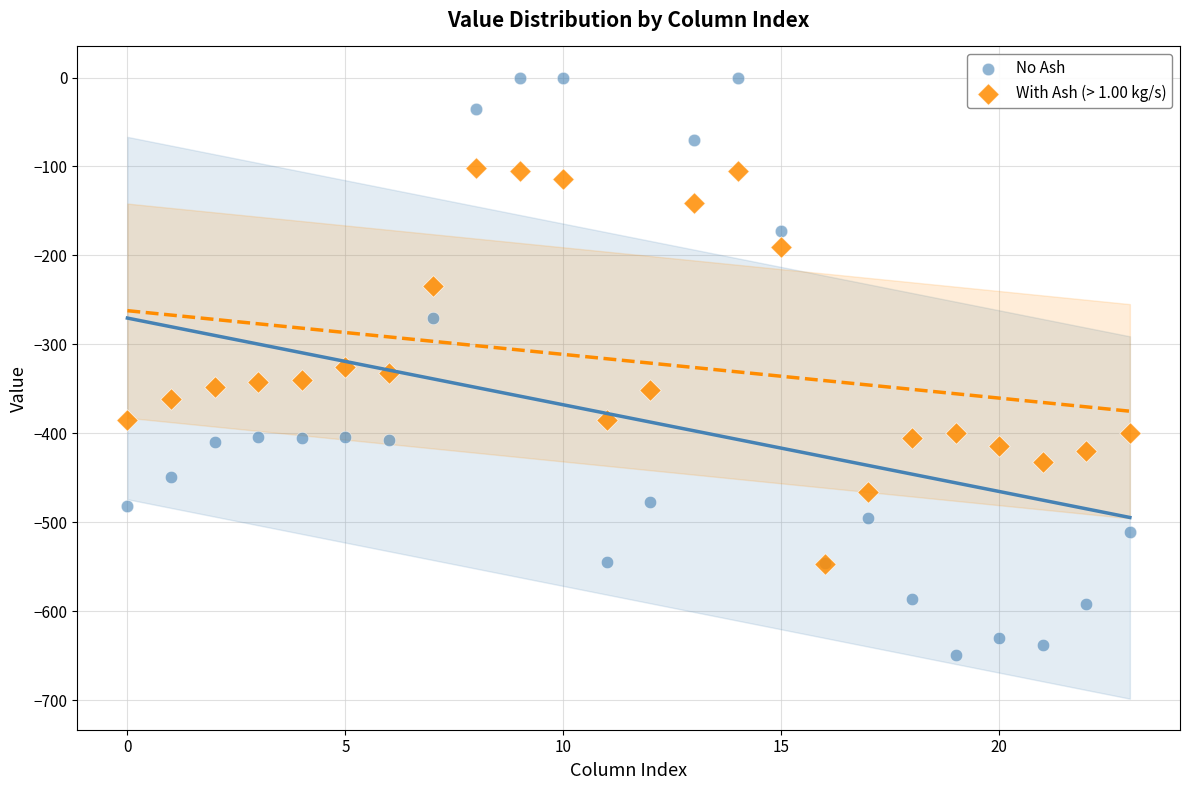

Which series contains the lowest Y value?

No Ash